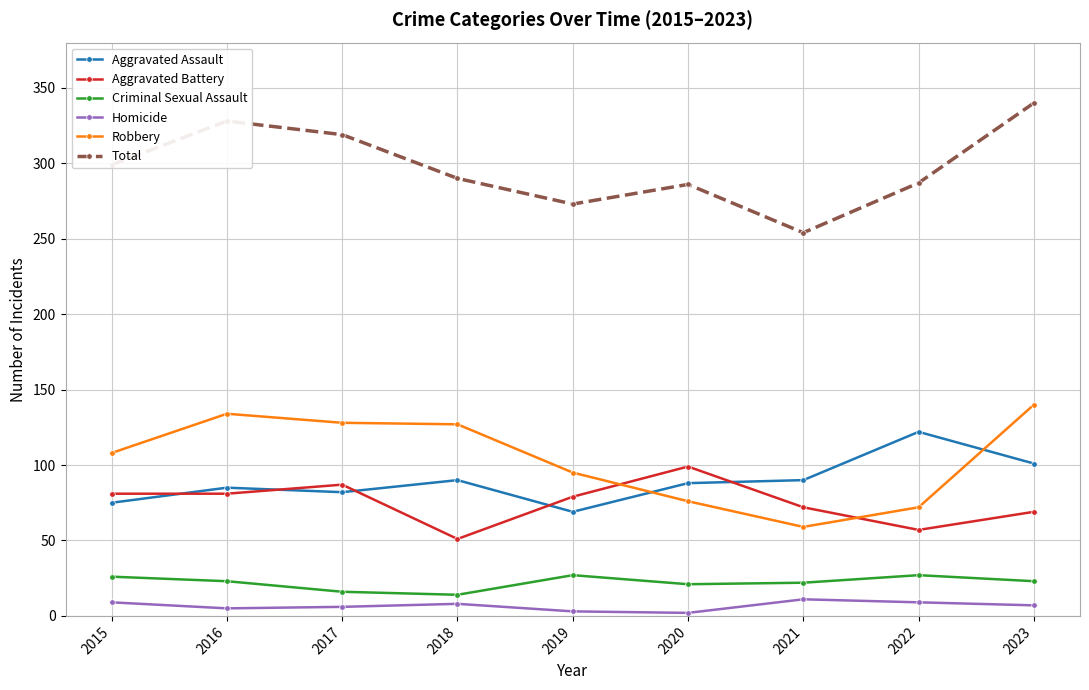

At which label does Total reach its minimum?

2021